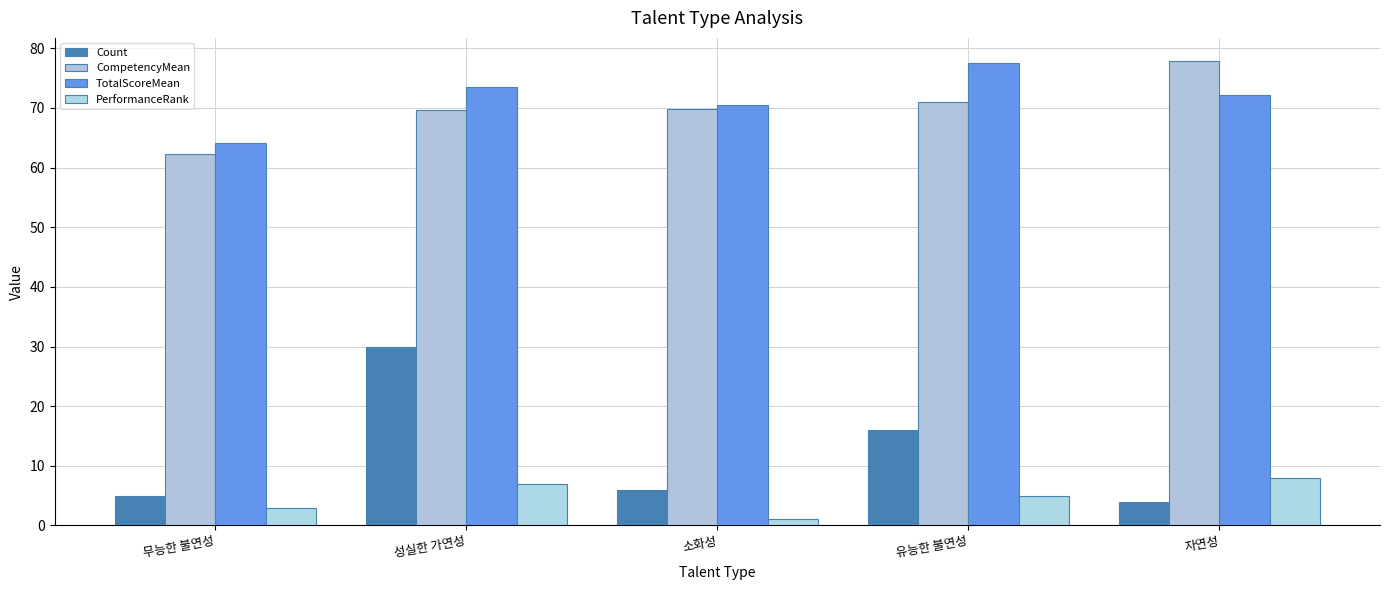

What is the label of the 2nd bar from the right?

유능한 불연성